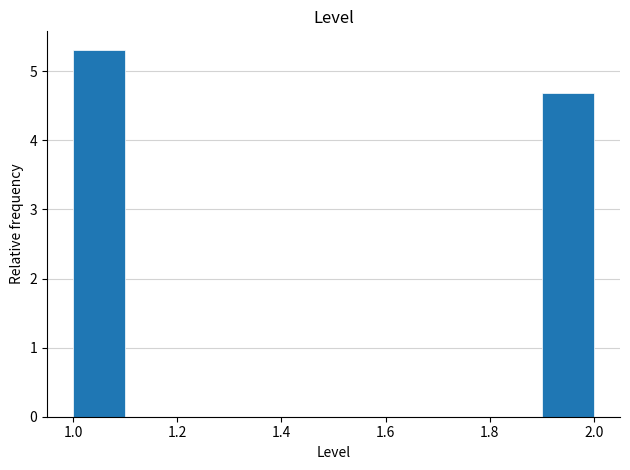

Reading left to right, list every bar in this chart as the range it spans on the x-axis followed by its height. The values are not printed on the chart, so give them approximately, as read against the axis.

1.0 to 1.1: 5.3
1.1 to 1.2: 0
1.2 to 1.3: 0
1.3 to 1.4: 0
1.4 to 1.5: 0
1.5 to 1.6: 0
1.6 to 1.7: 0
1.7 to 1.8: 0
1.8 to 1.9: 0
1.9 to 2.0: 4.7